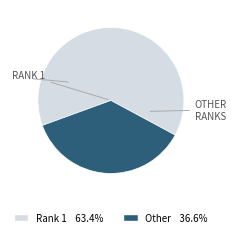

Does any single category account for the majority?

Yes